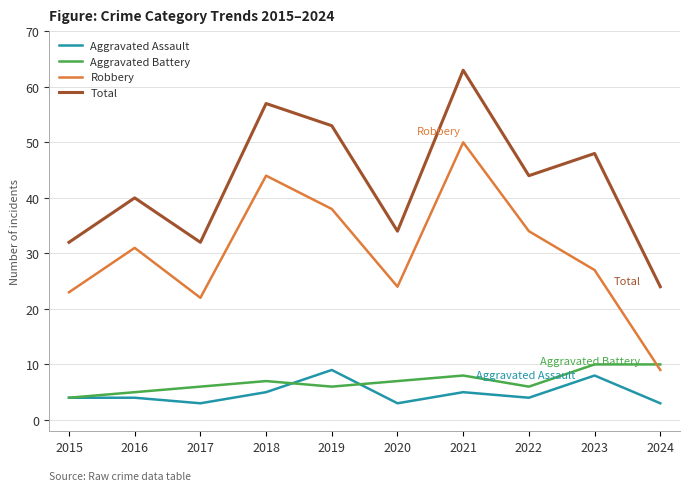

Does the chart have visible grid lines?

Yes